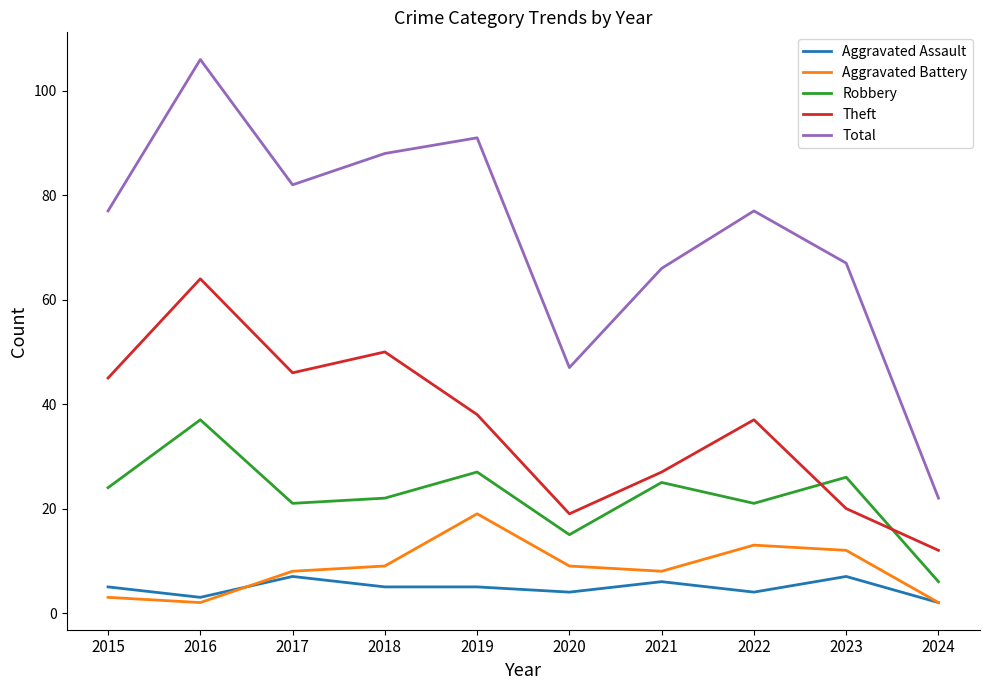

Does the chart have visible grid lines?

No